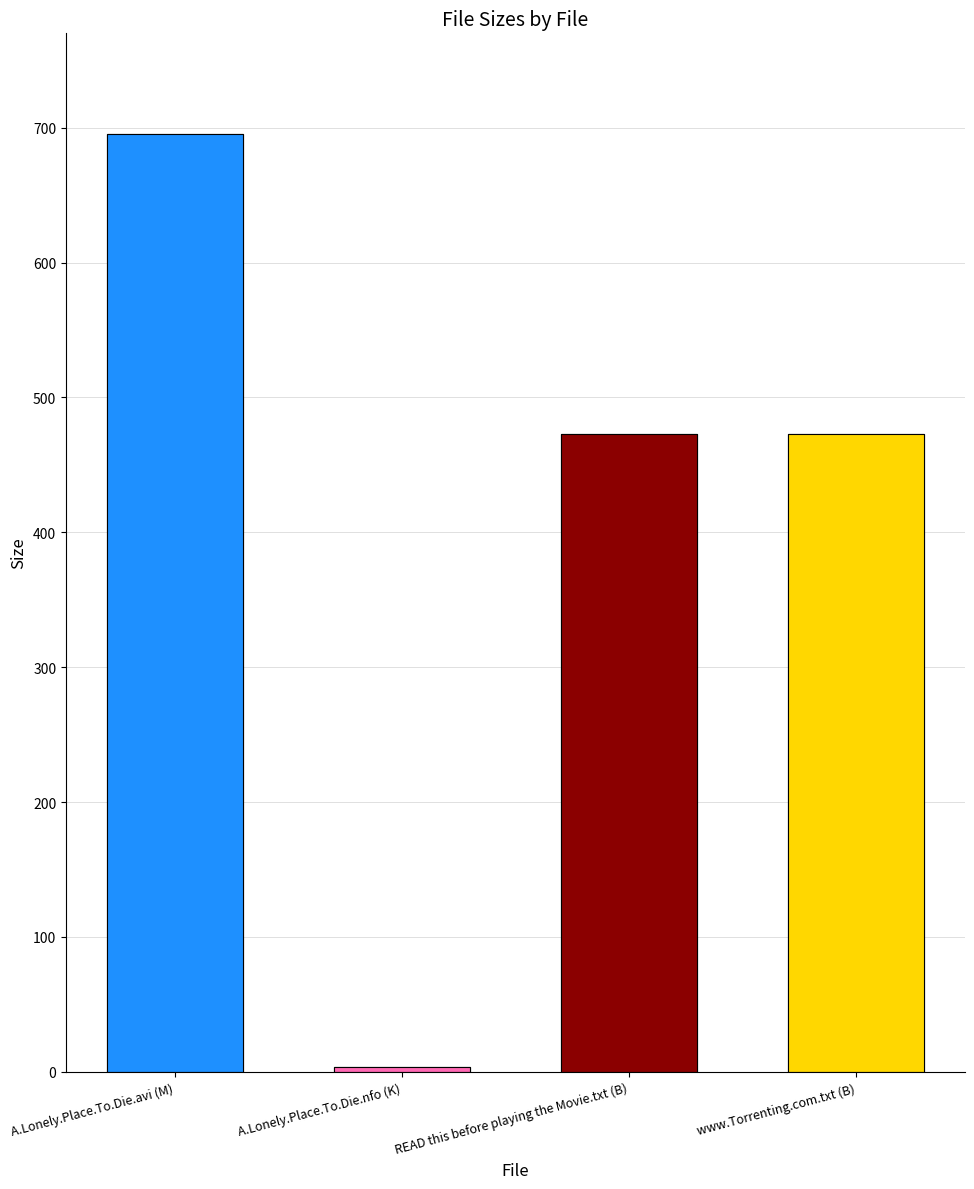

What is the approximate value at READ this before playing the Movie.txt (B)?

473.0